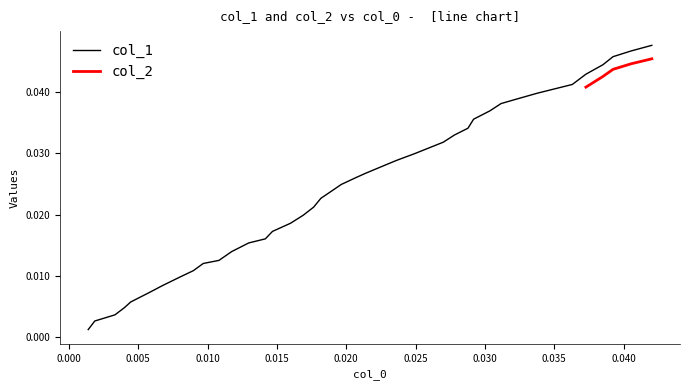

True or false: the data shows 0.0 at 0.000.

True